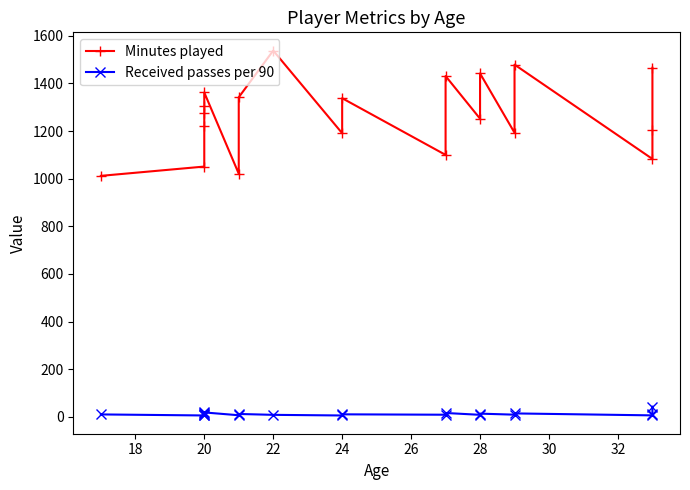

At 30, list the series in order from largest to smallest.

Minutes played, Received passes per 90